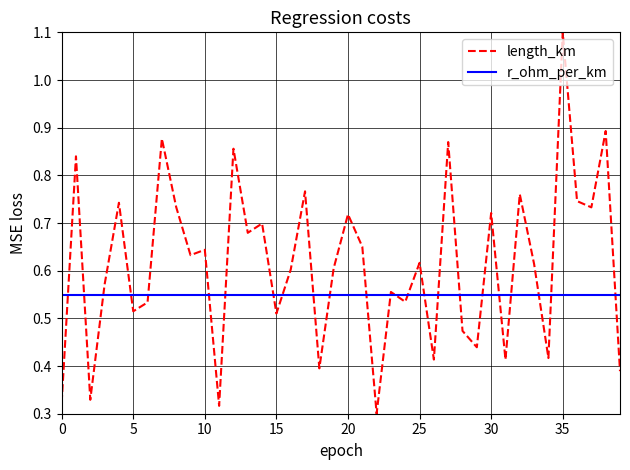

Is this an area chart (filled region under the line)?

No